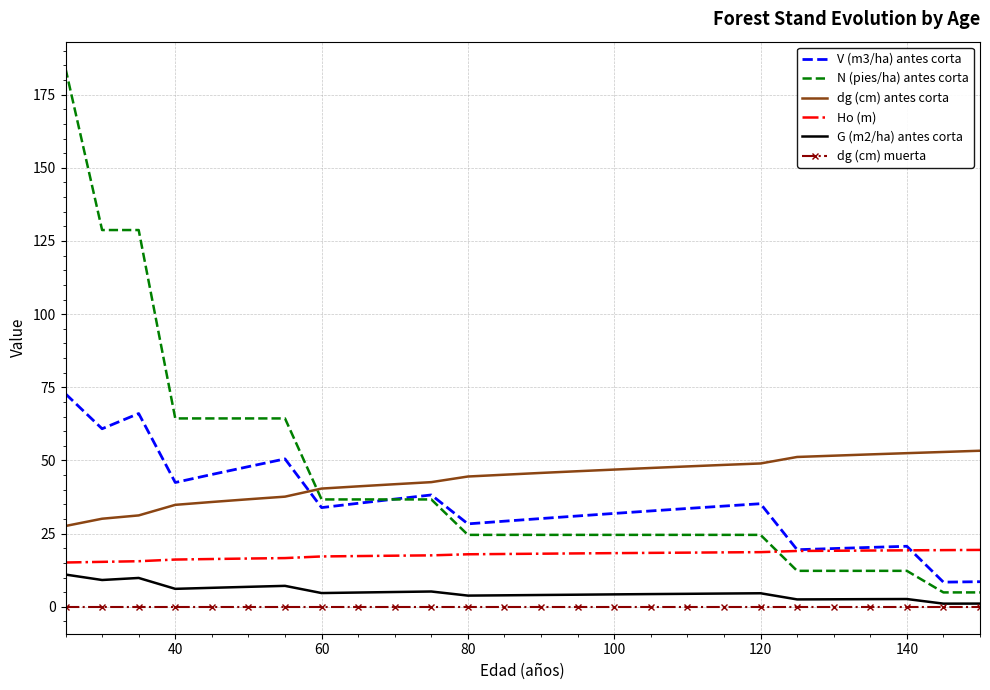

What is the maximum value for dg (cm) antes corta?

53.3